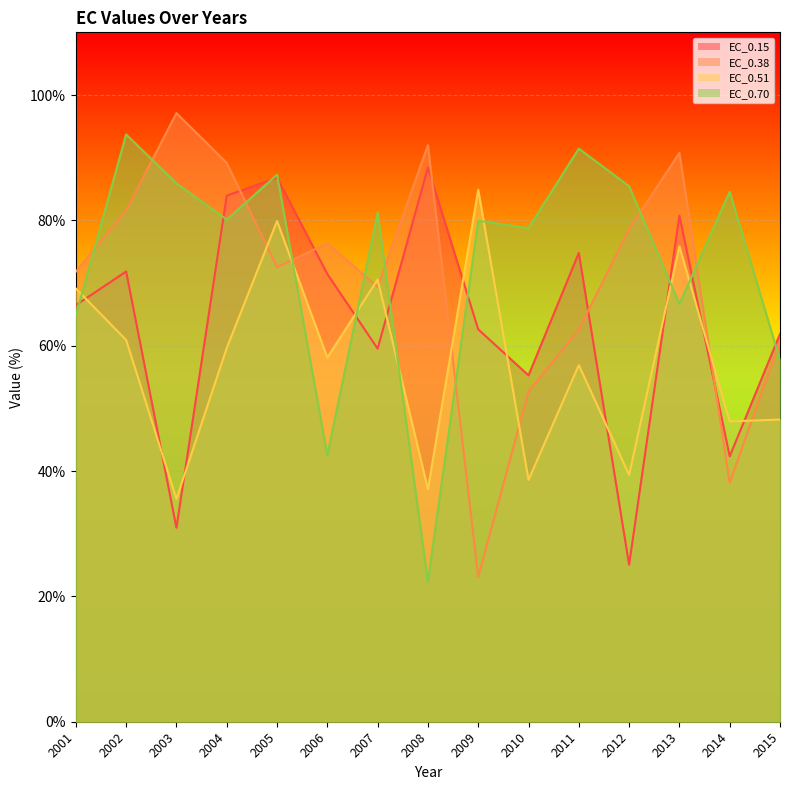

In EC_0.70, how many points are lower than both neighbors (excluding endpoints)?

5